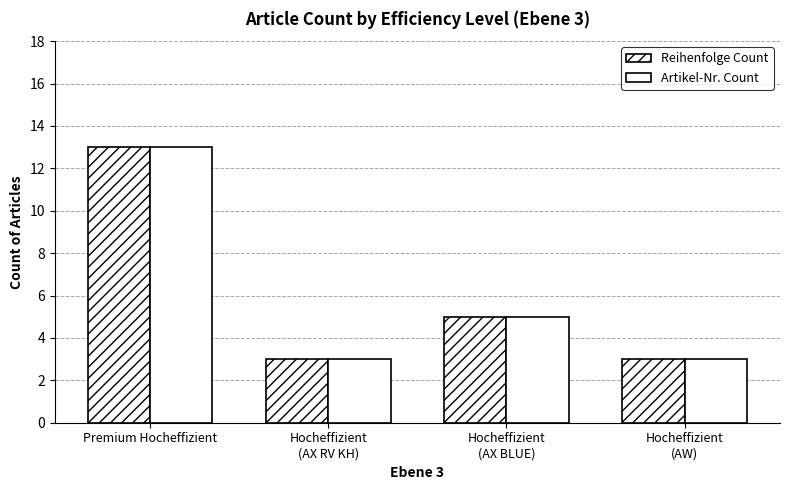

How many bars are there in total?

8